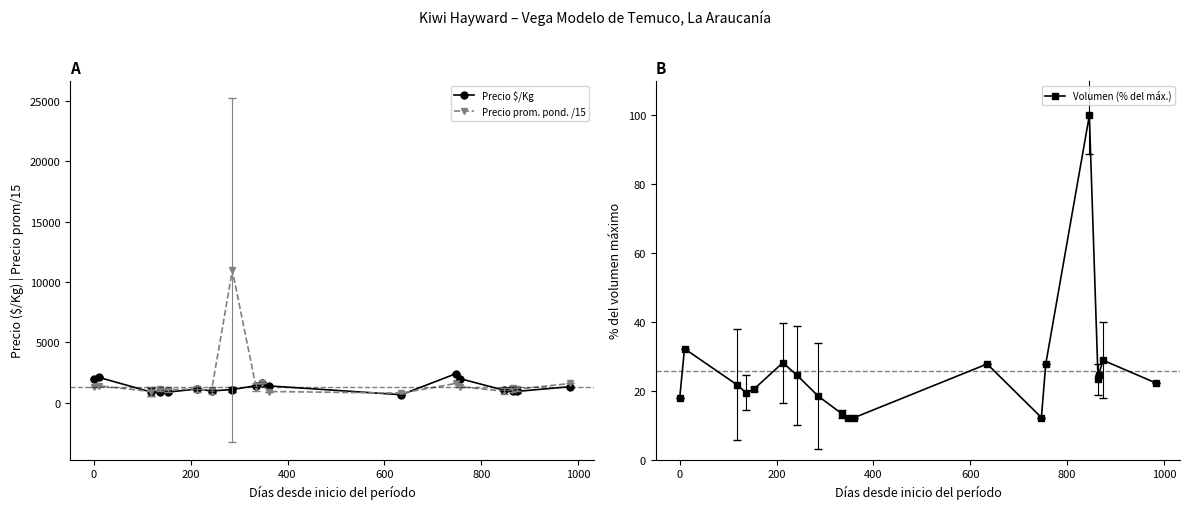

True or false: Precio prom. pond. /15 and Precio $/Kg cross at least once.

True